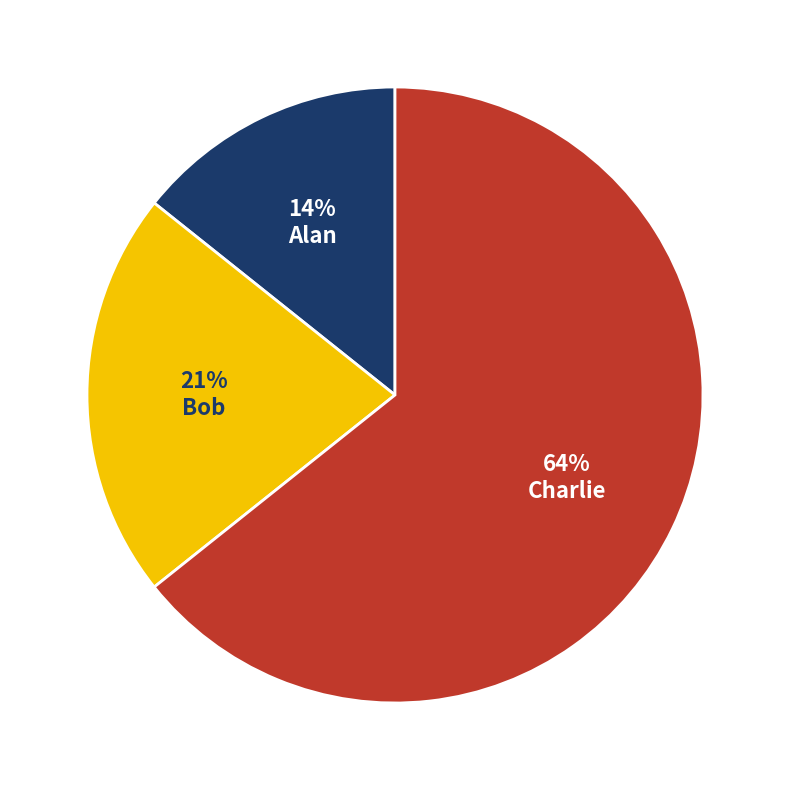

To the nearest percent, what is the average slice percentage?

33%